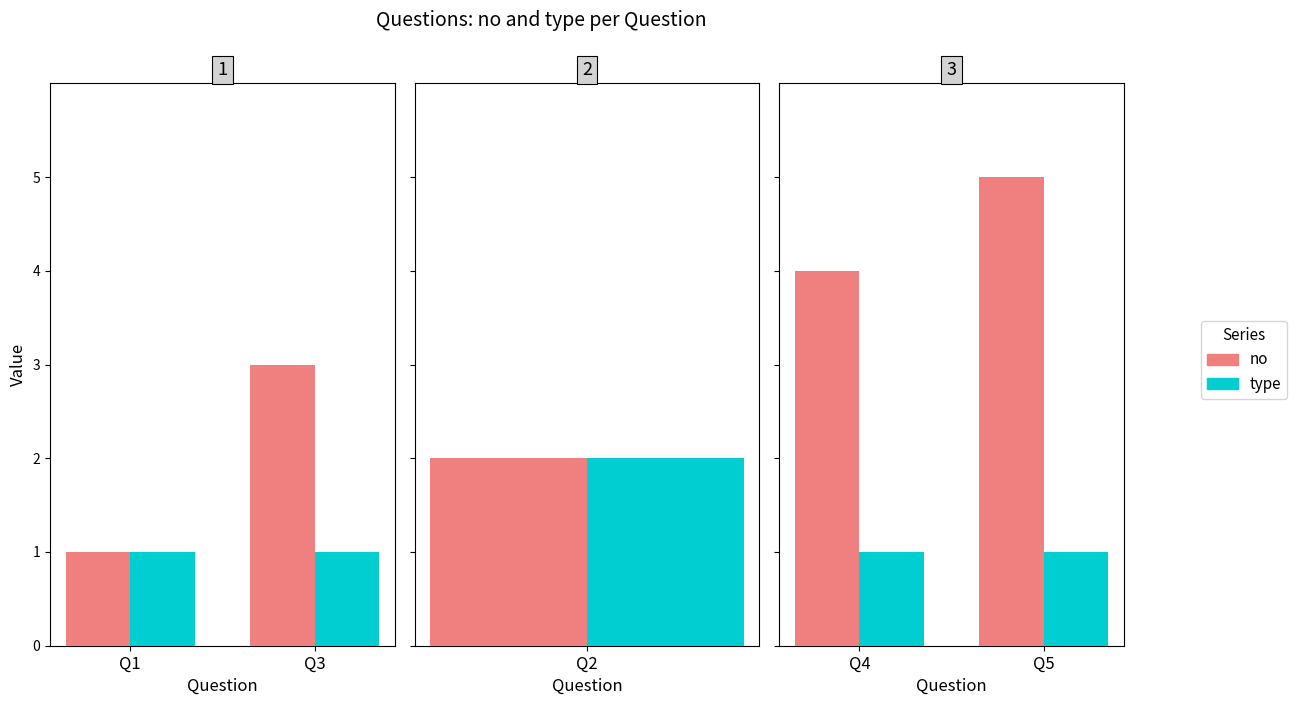

Between Q5 and Q4, which is larger?

Q5